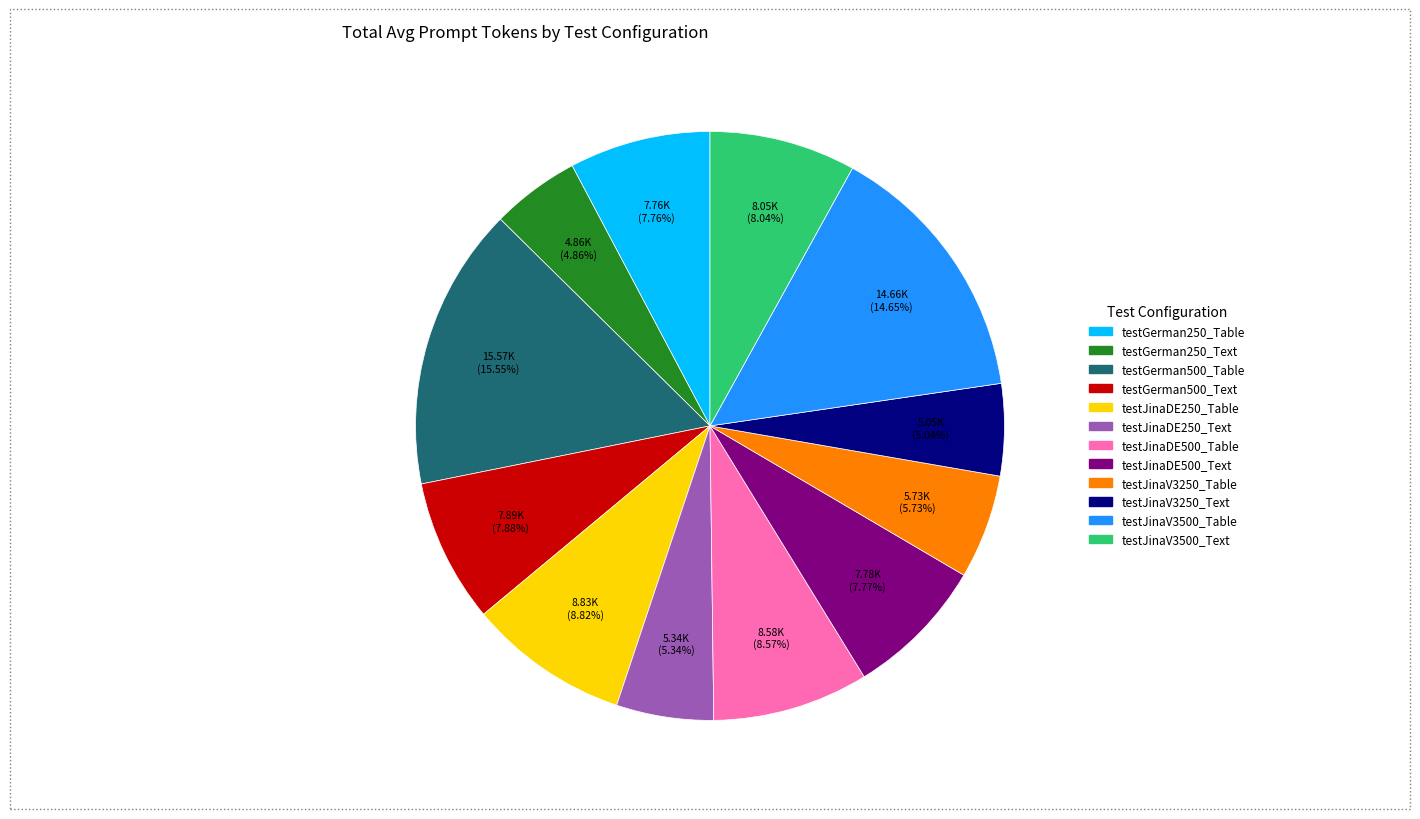

What is the largest slice in the pie chart?

testGerman500_Table